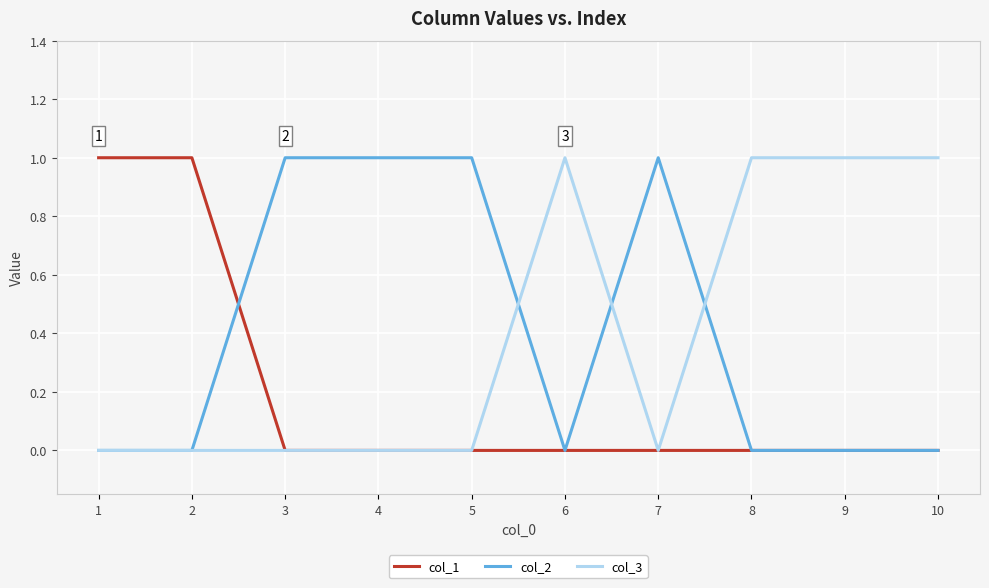

What is the difference between the maximum and minimum values in the col_1 series?

1